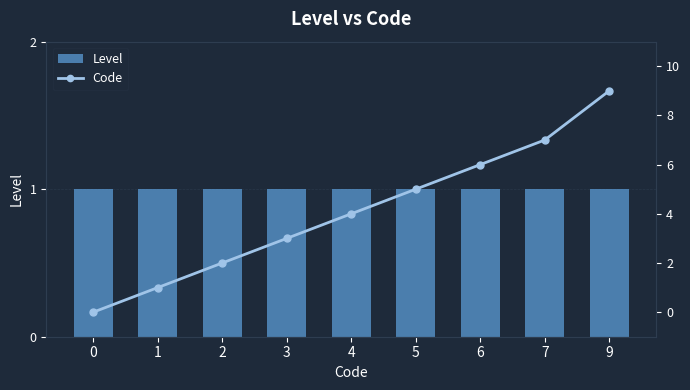

What is the total value across all series at 3?

4